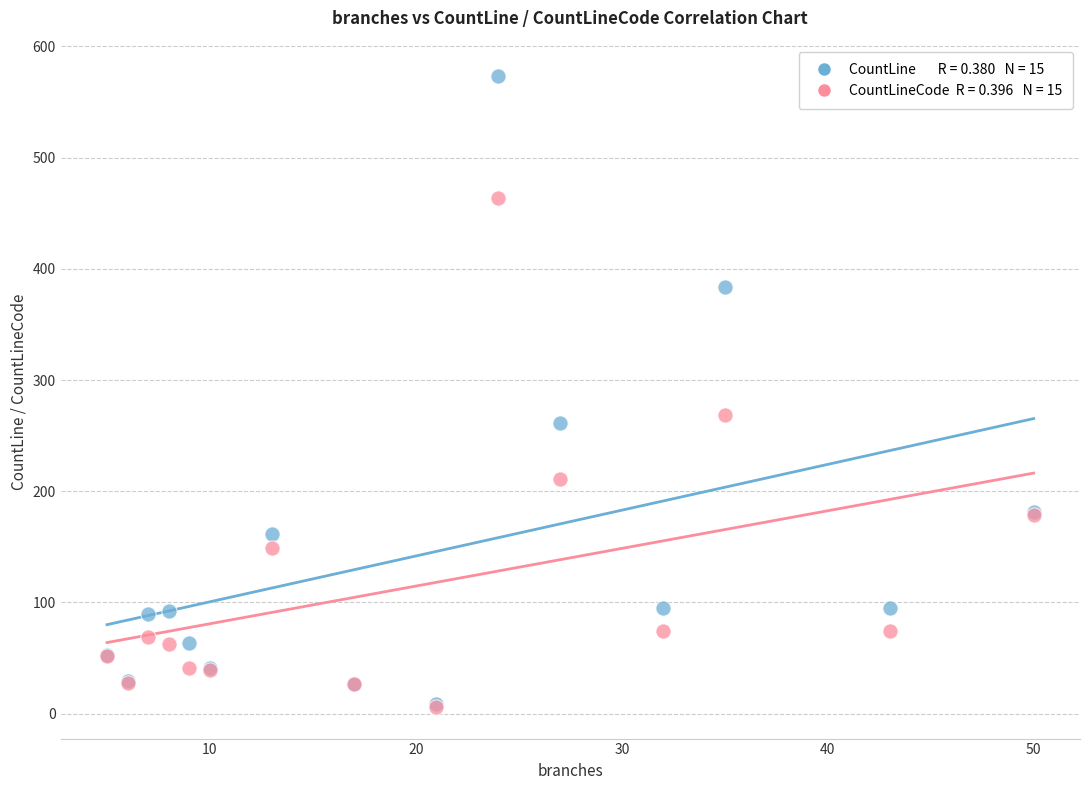

Across all series, what Y value is closest to 289?

269